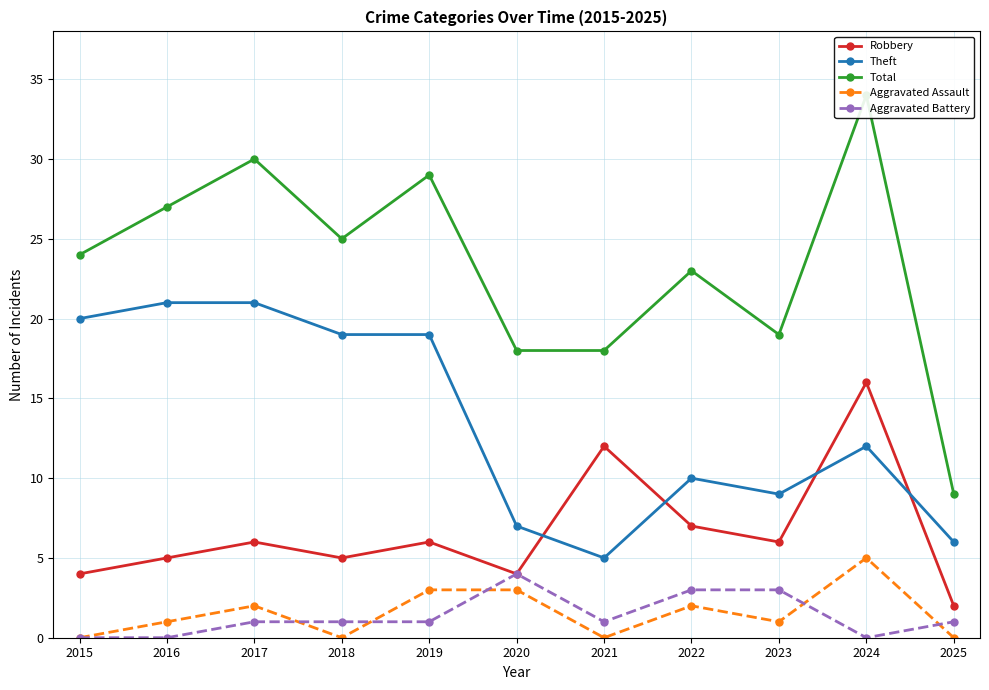

How many data points in Total are less than 24?

5